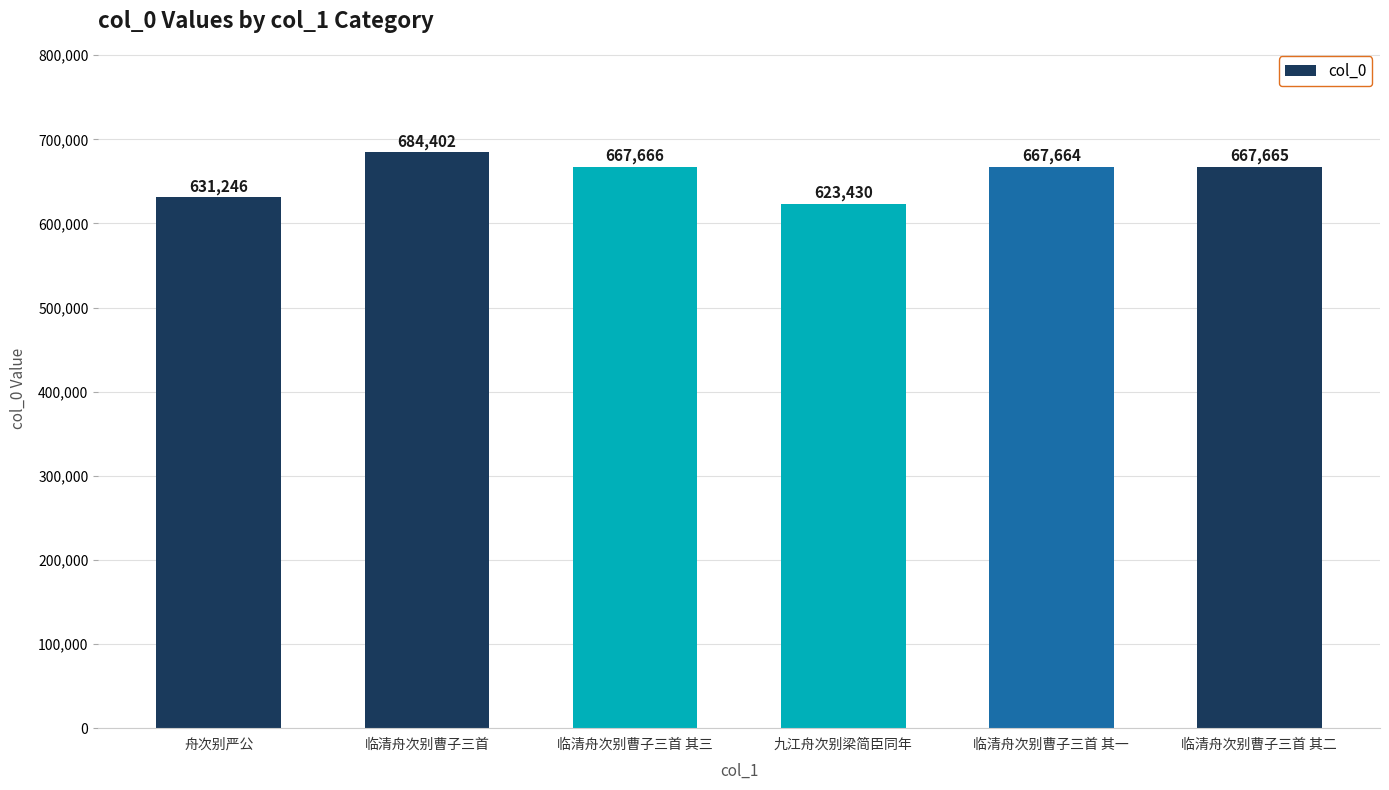

True or false: the data shows 631246 at 舟次别严公.

True